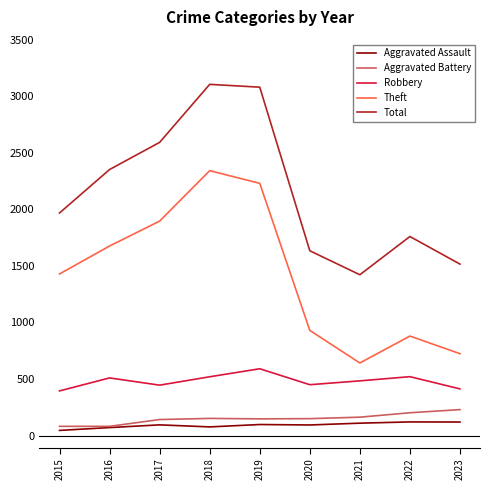

True or false: Robbery and Aggravated Assault intersect in this chart.

False